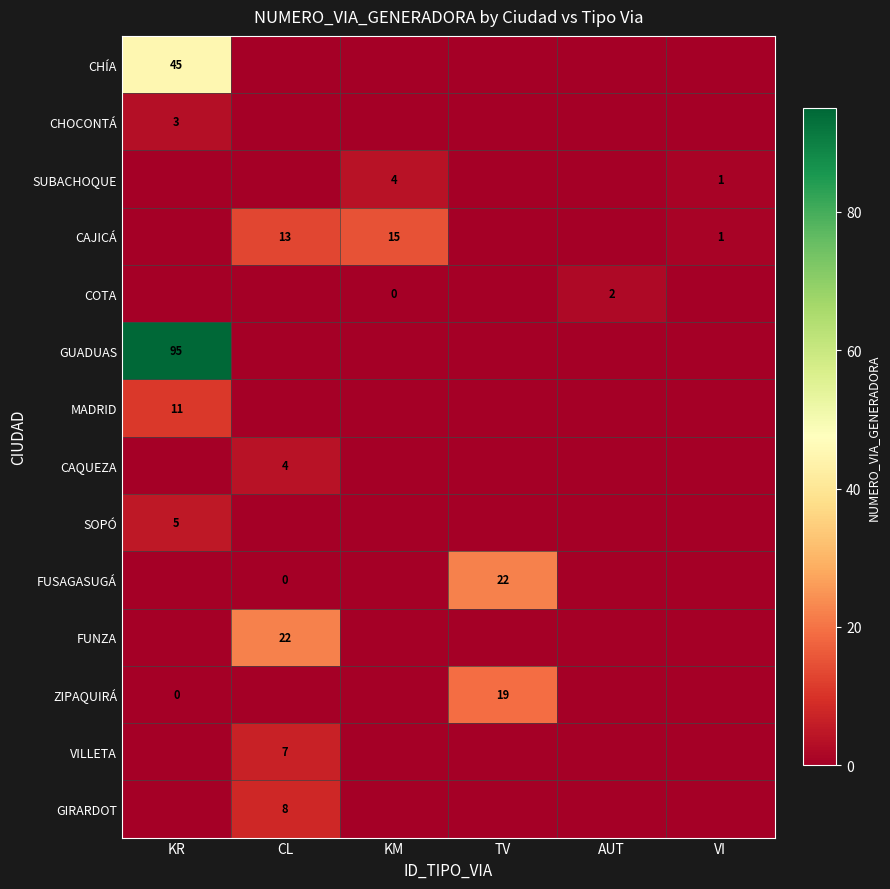

True or false: COTA has a value of 1 at AUT.

False